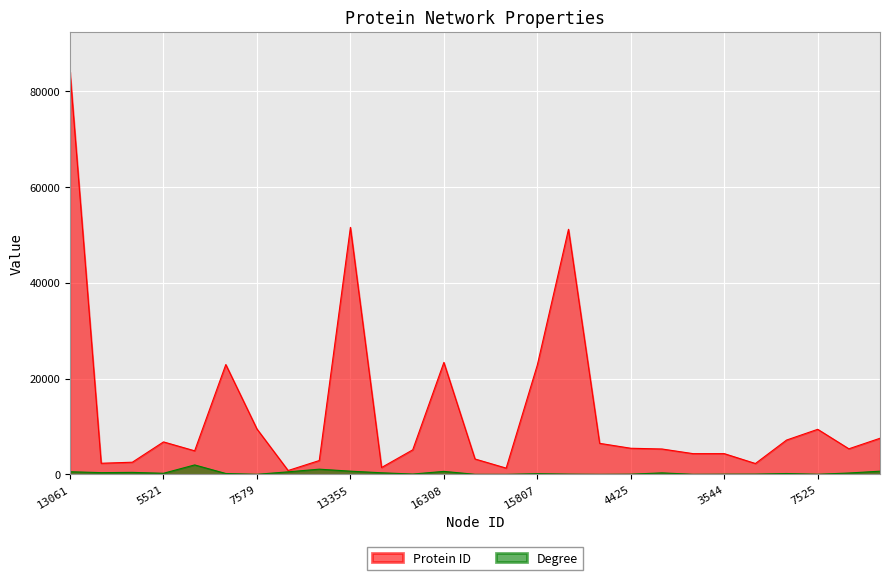

True or false: Degree has more than 1 interior local peaks.

True